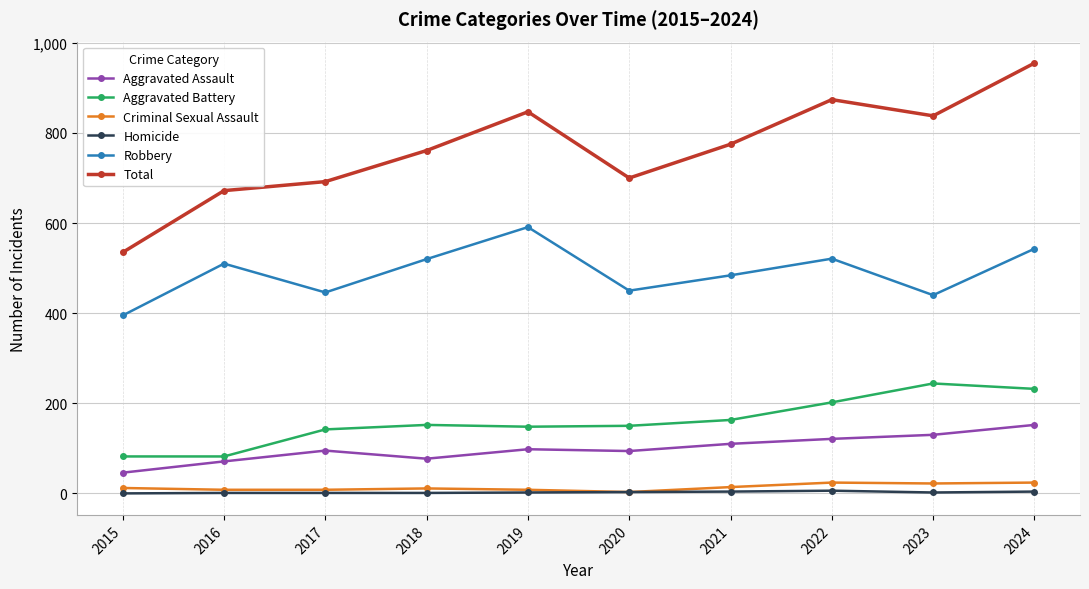

Is the value of Robbery at 2022 greater than the value of Criminal Sexual Assault at 2019?

Yes